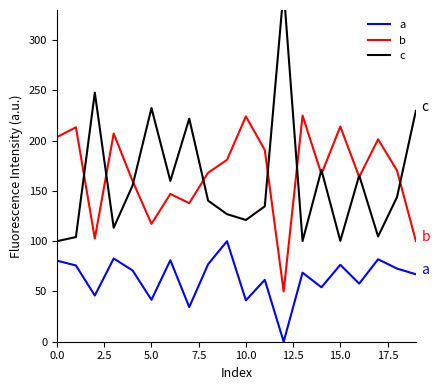

What is the total value across all series at 19?

397.0